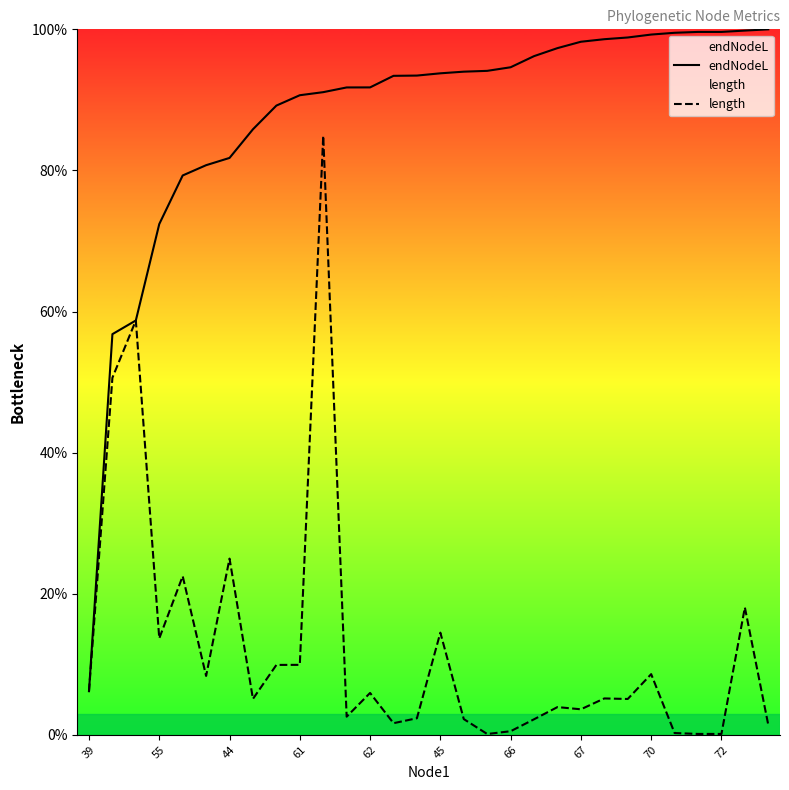

At which label does endNodeL reach its minimum?

39